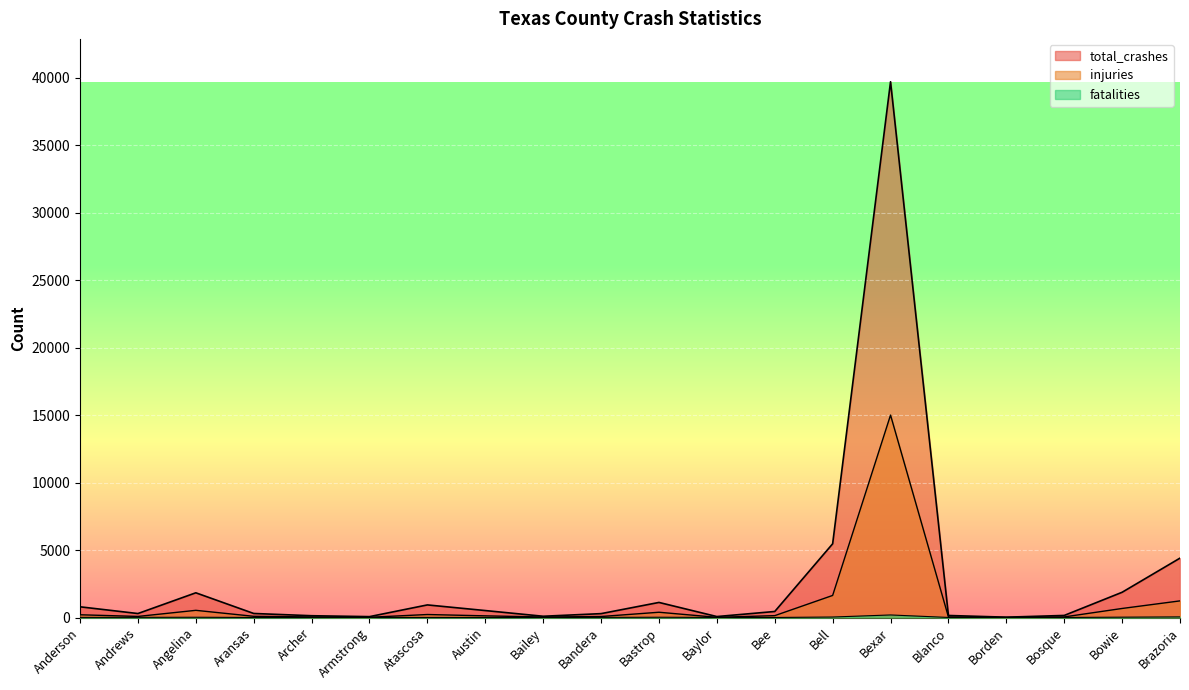

True or false: total_crashes has more than 2 interior local peaks.

True